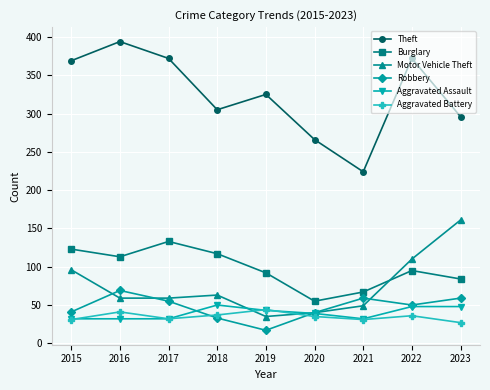

The value of Robbery at 2016 is 69. True or false?

True